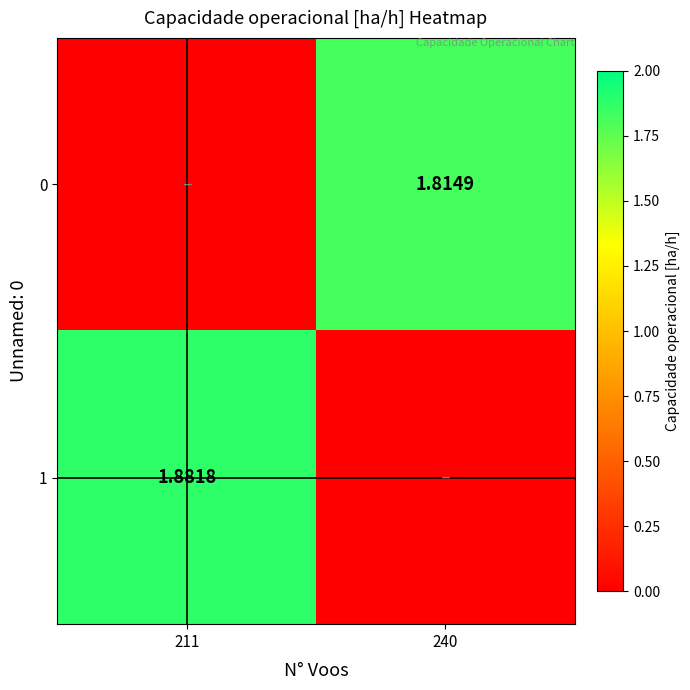

Between 211 and 240, which is larger?

240